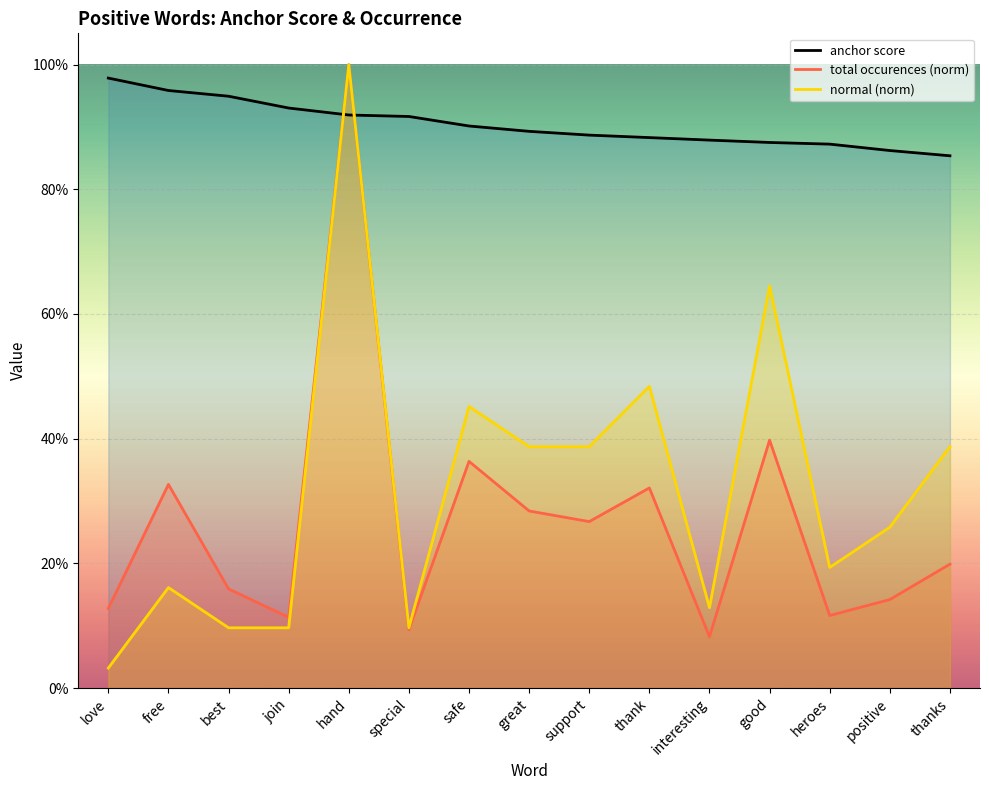

What is the sum of the total occurences values at thank and special?

0.4